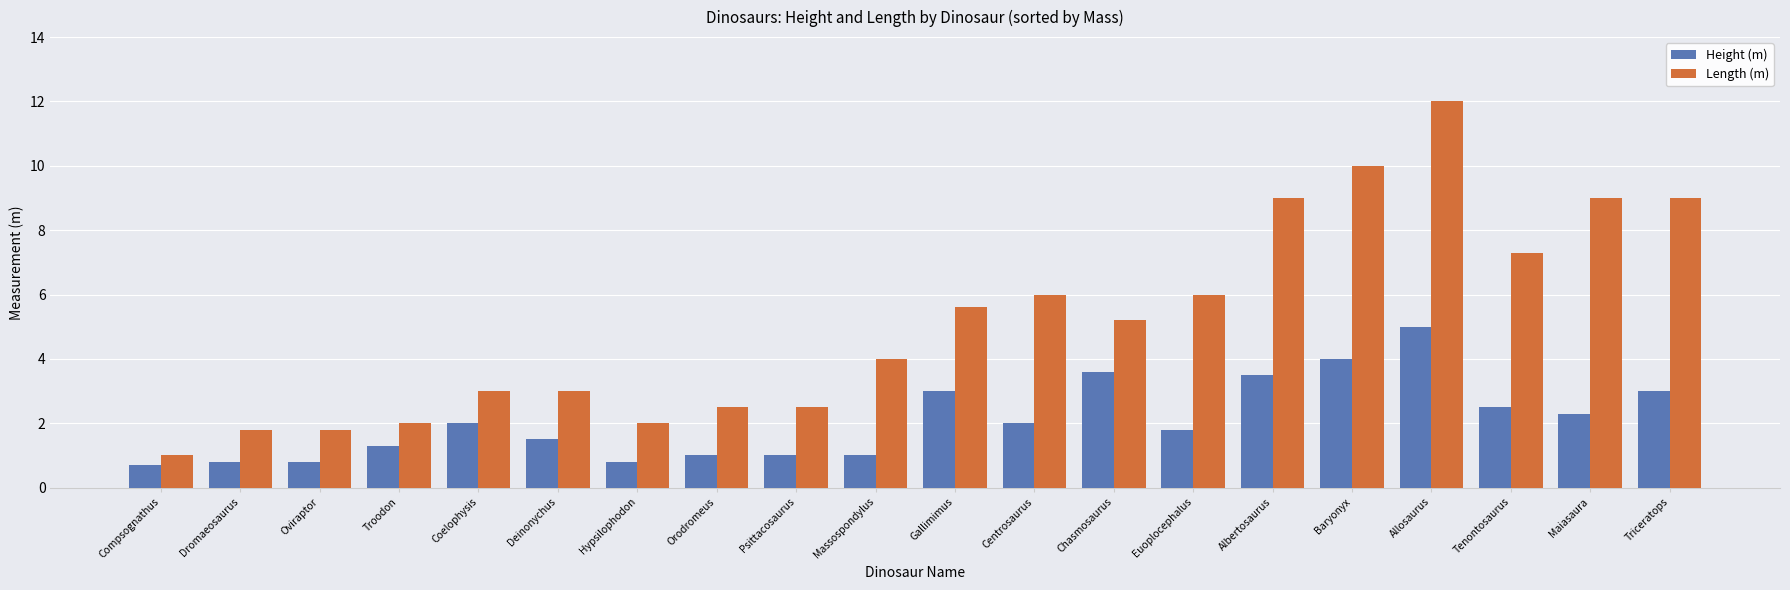

What is the label of the 14th bar from the left?

Euoplocephalus